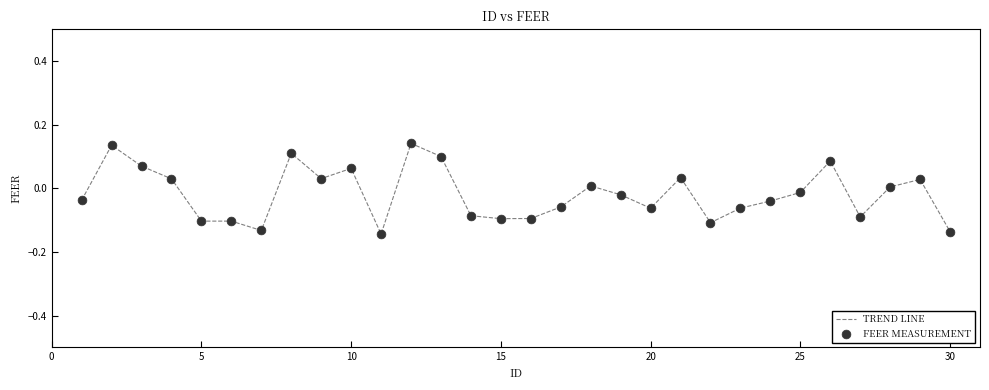

What is the difference between the maximum and minimum values?

0.3